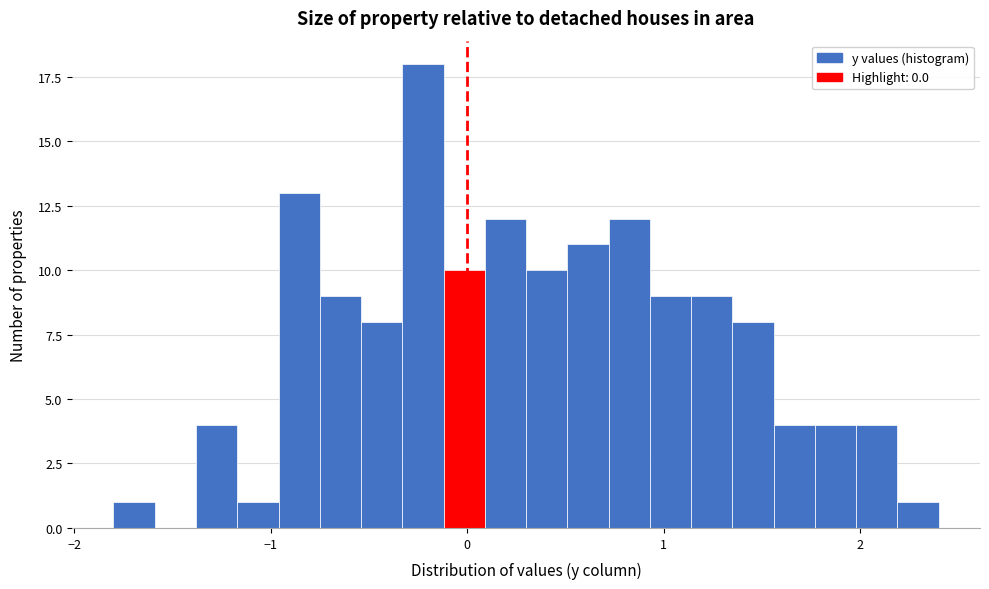

Around what value on the x-axis is the tallest bar? Give the approximate position of its centre, as read against the axis.

-0.2